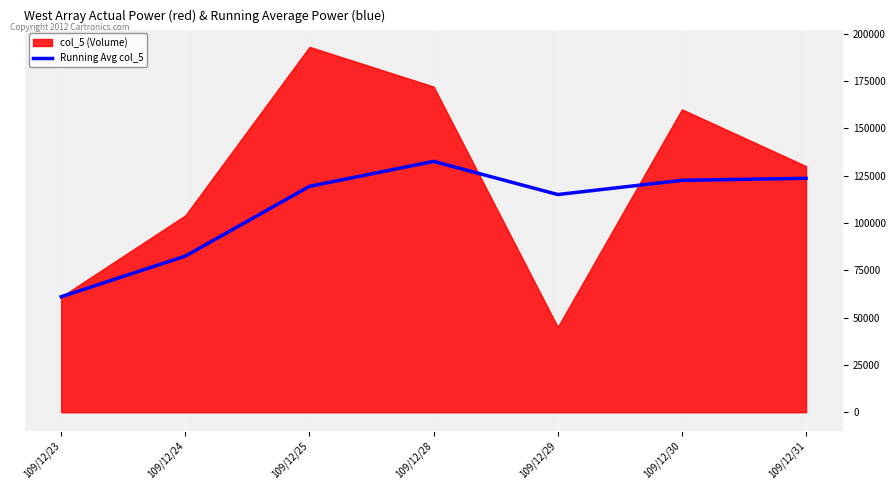

How many points are lower than both their immediate neighbors (excluding endpoints)?

1